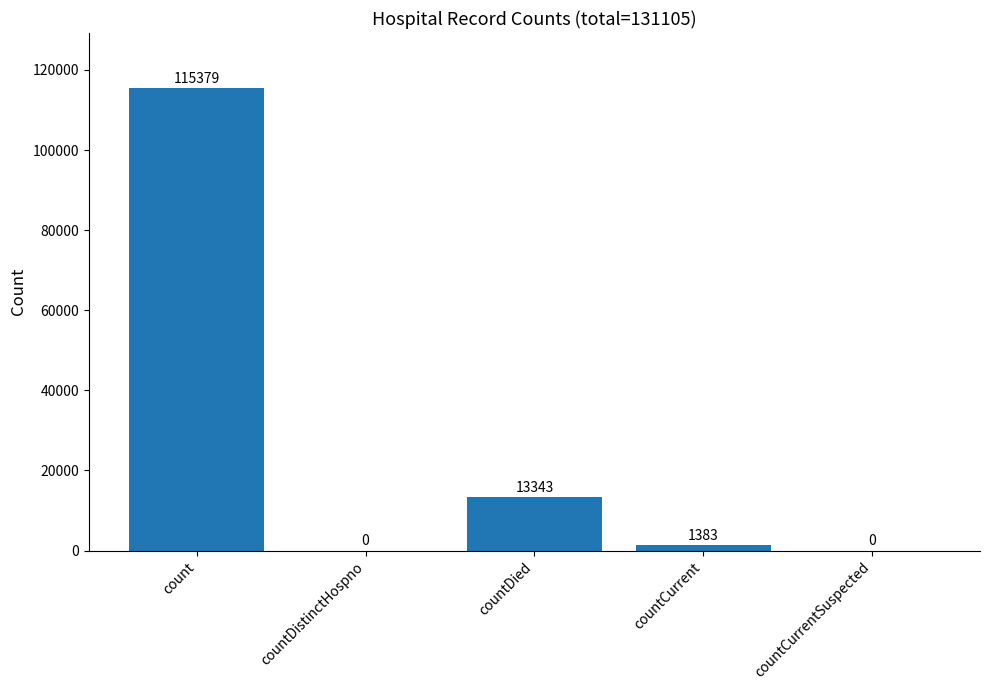

What is the sum of all values?

130105